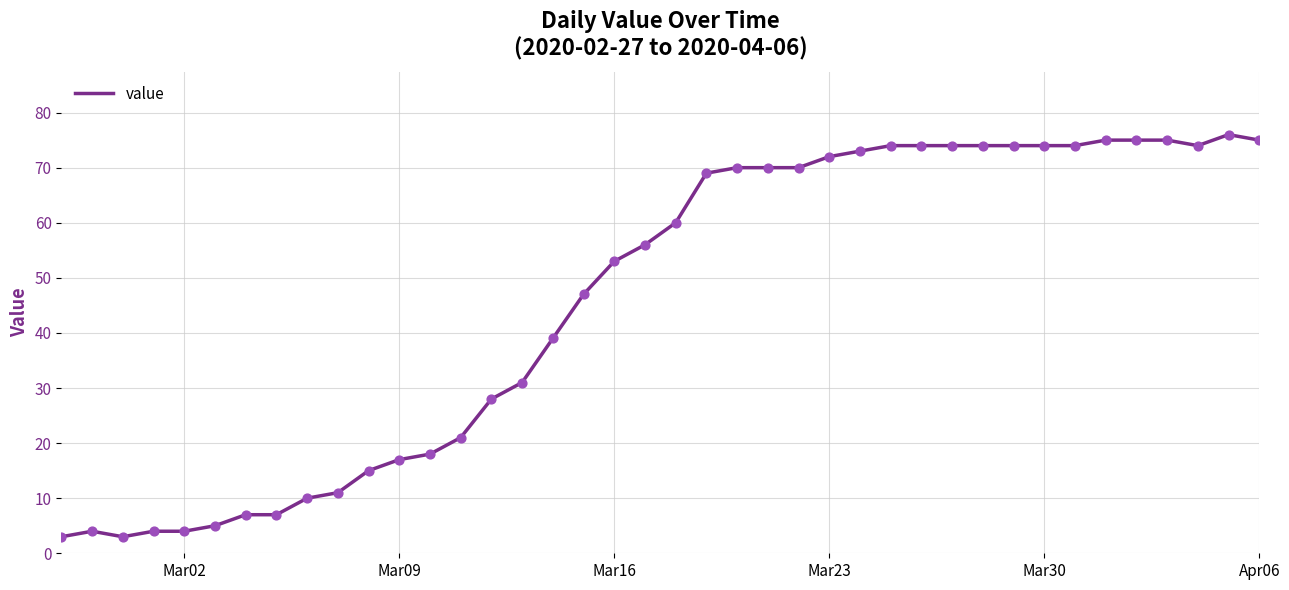

What is the difference between the maximum and minimum values?

73